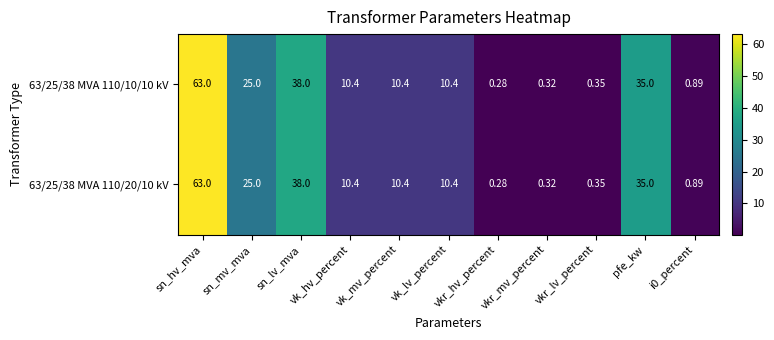

At which category is the sum across all series the highest?

sn_hv_mva